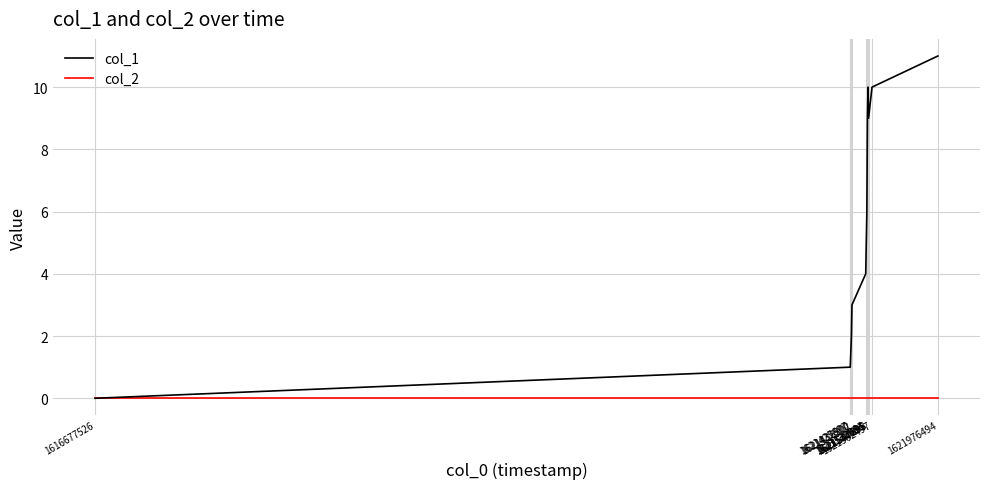

Which series has the largest total across all categories?

col_1